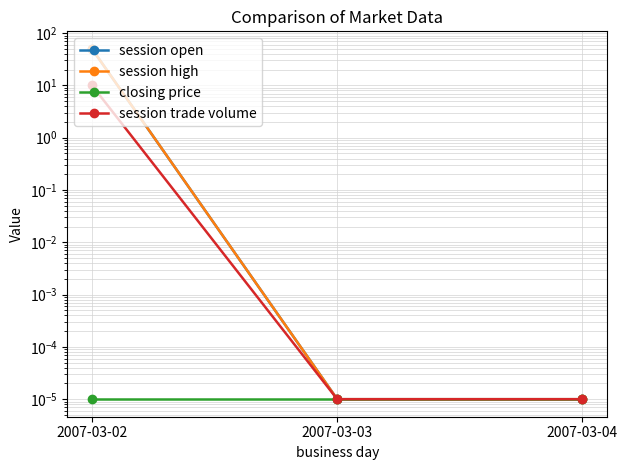

At how many categories does at least one series exceed 38?

1